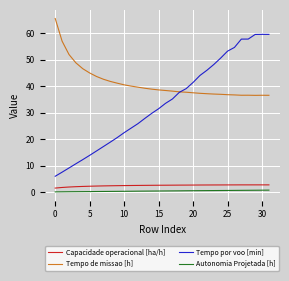

True or false: Autonomia Projetada [h] and Tempo por voo [min] cross at least once.

False